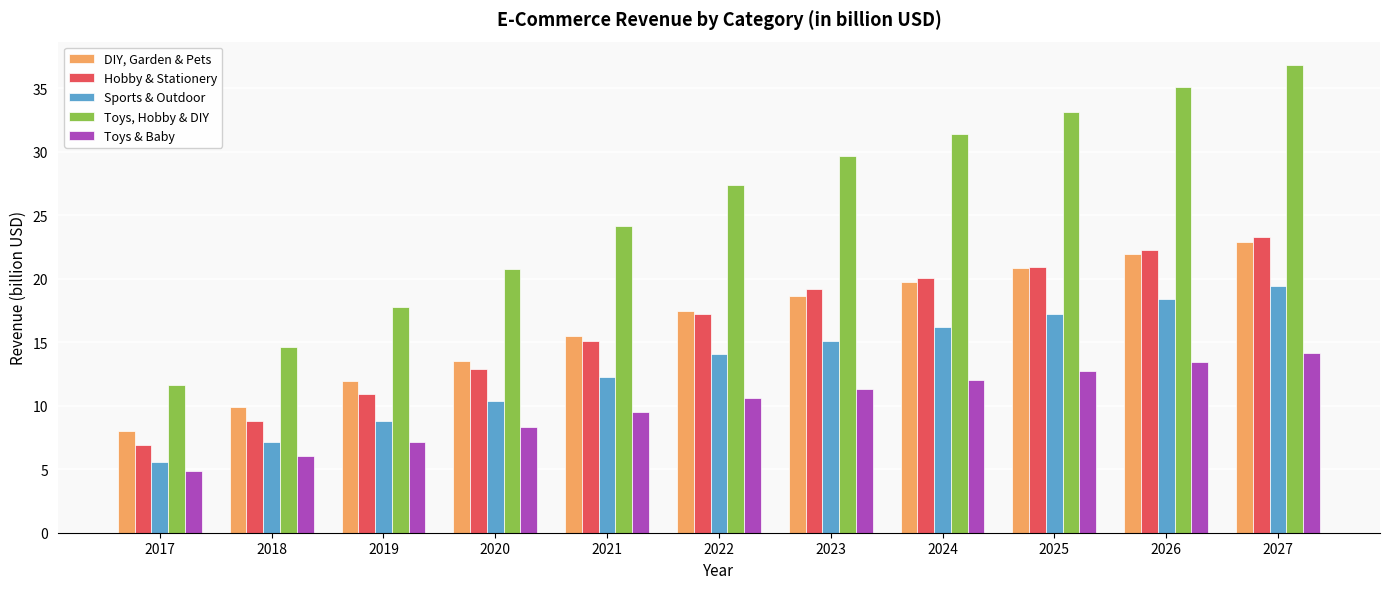

How many values in the DIY, Garden & Pets series exceed 17?

6